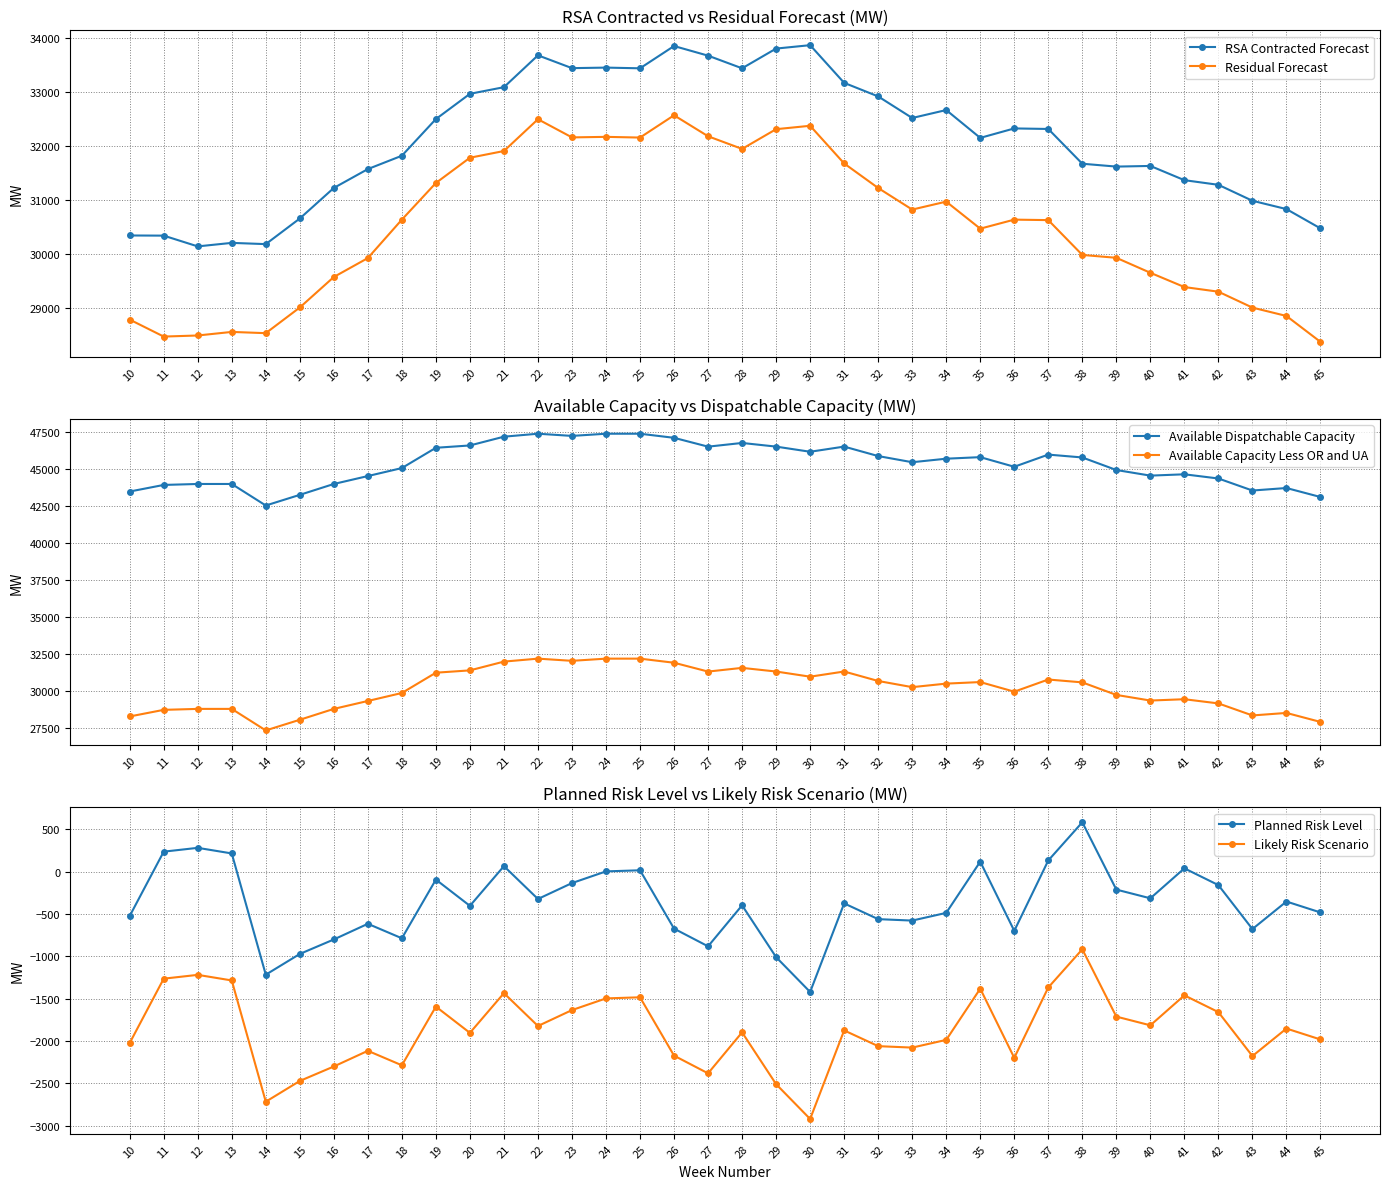

What is the average value of the Available Dispatchable Capacity series?

45340